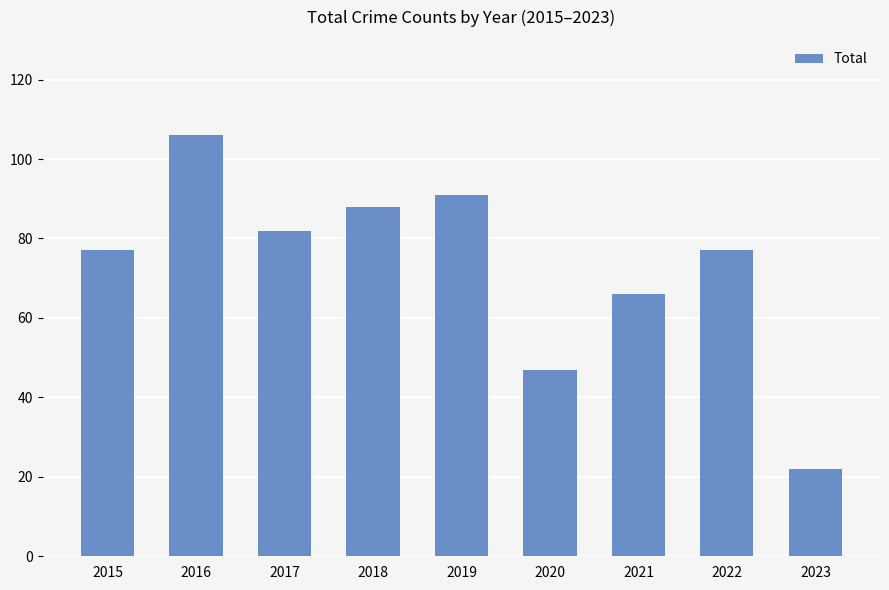

The value at 2022 is 77. True or false?

True